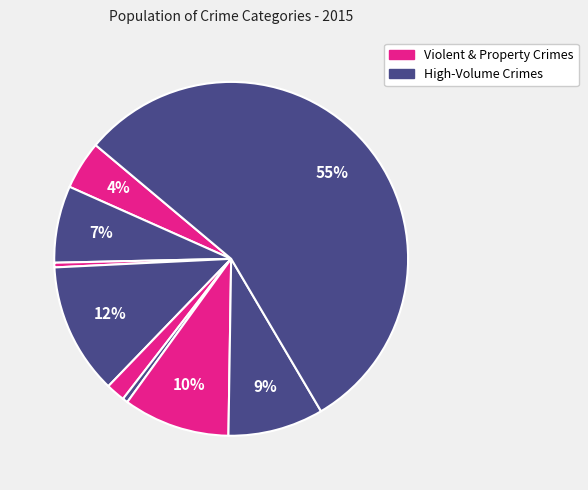

To the nearest percent, what is the difference between the largest and smallest slice percentages?

55%